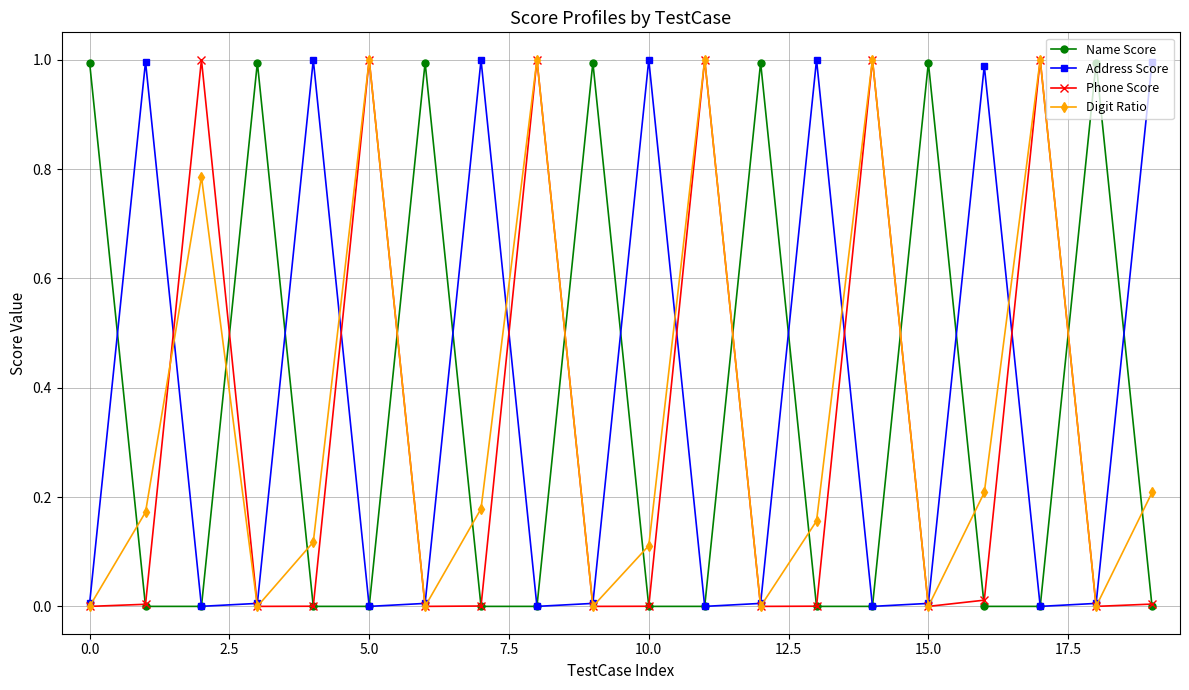

Which series has the largest range (max minus min)?

Digit Ratio